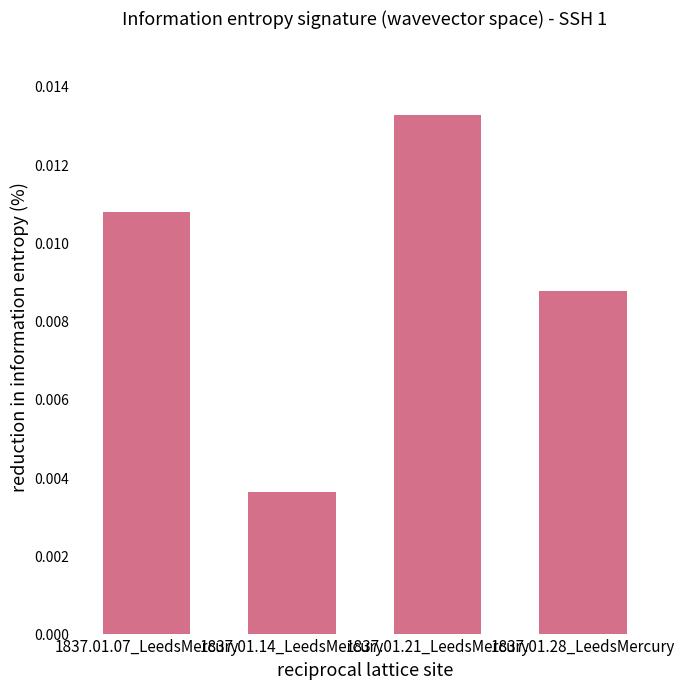

What position from the right is 1837.01.21_LeedsMercury?

2